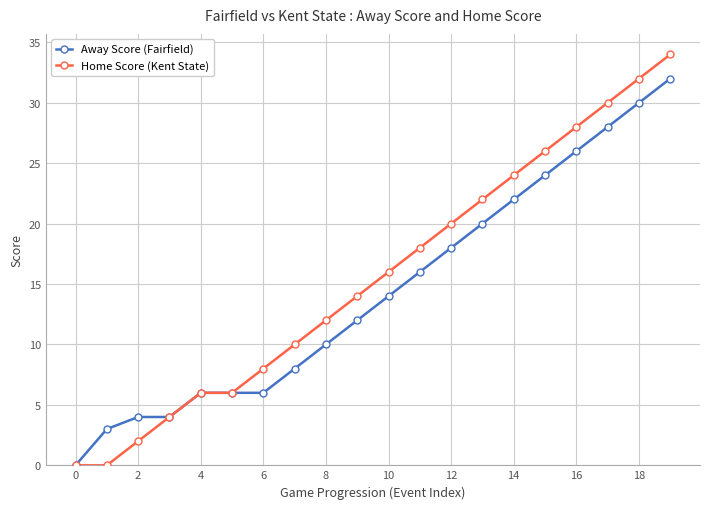

Rank the series by their maximum value, from lowest to highest.

Away Score (Fairfield), Home Score (Kent State)